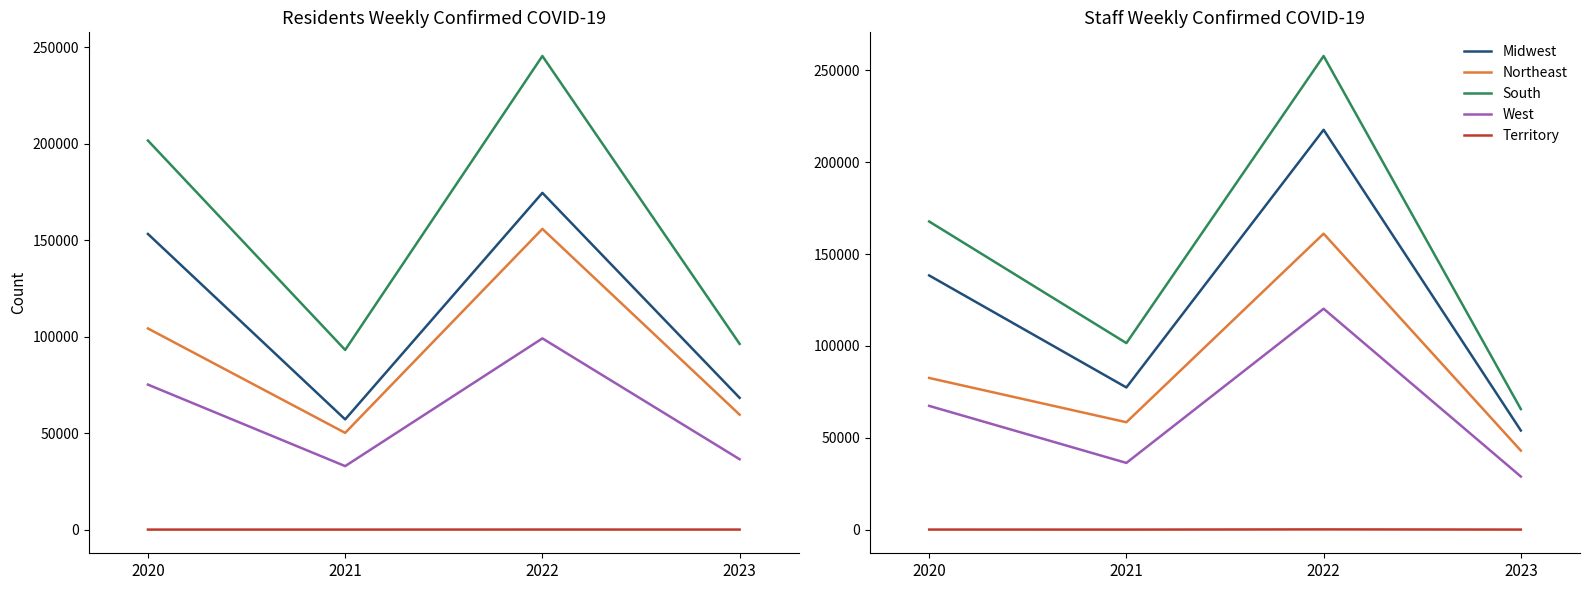

How many interior local peaks does the Midwest series have?

1